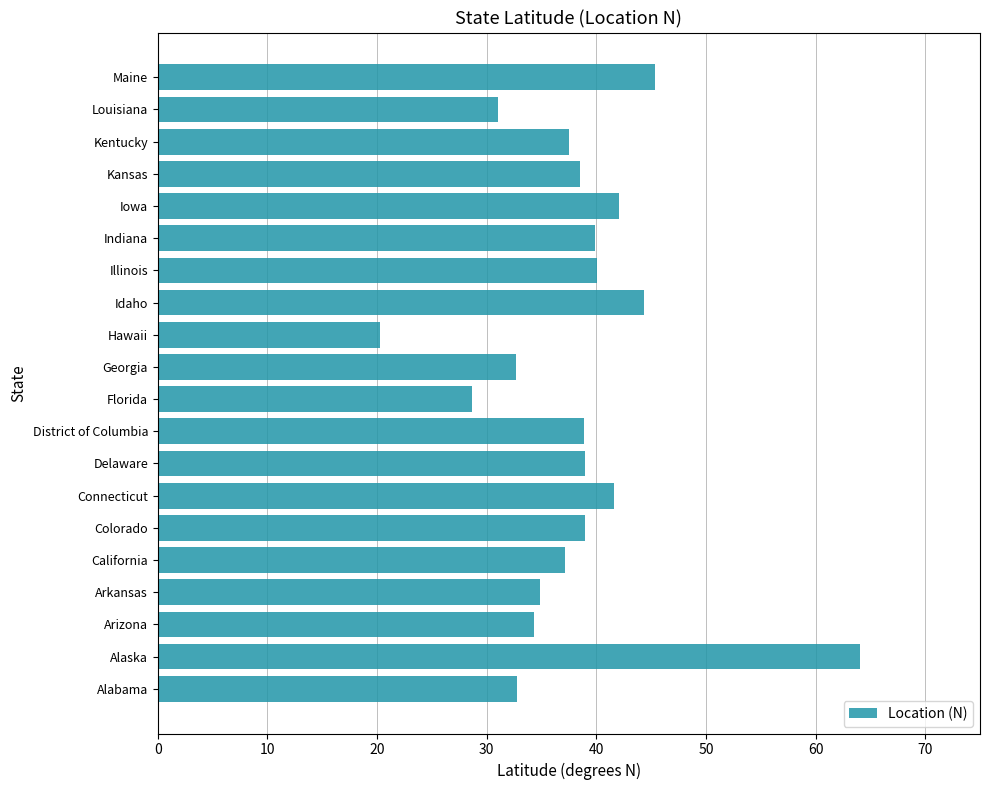

What value does the data have at Georgia?

32.6